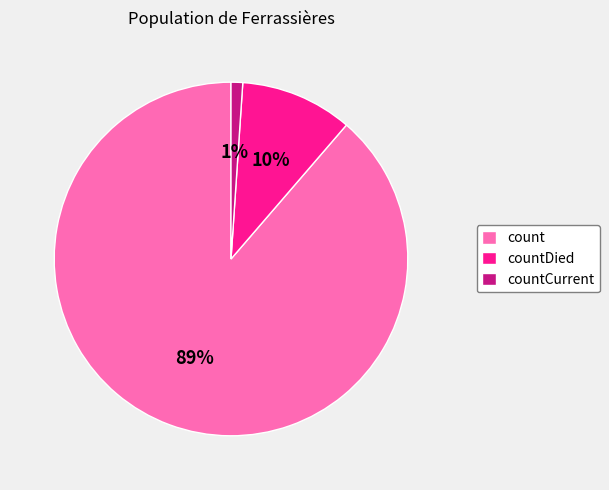

How many segments does this pie chart have?

3